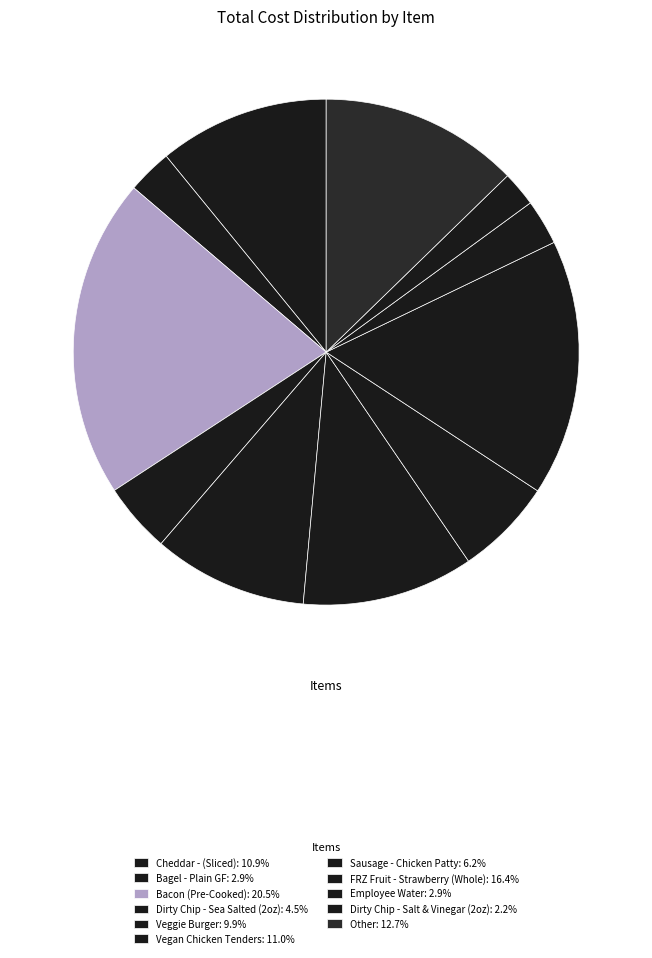

How many segments does this pie chart have?

11